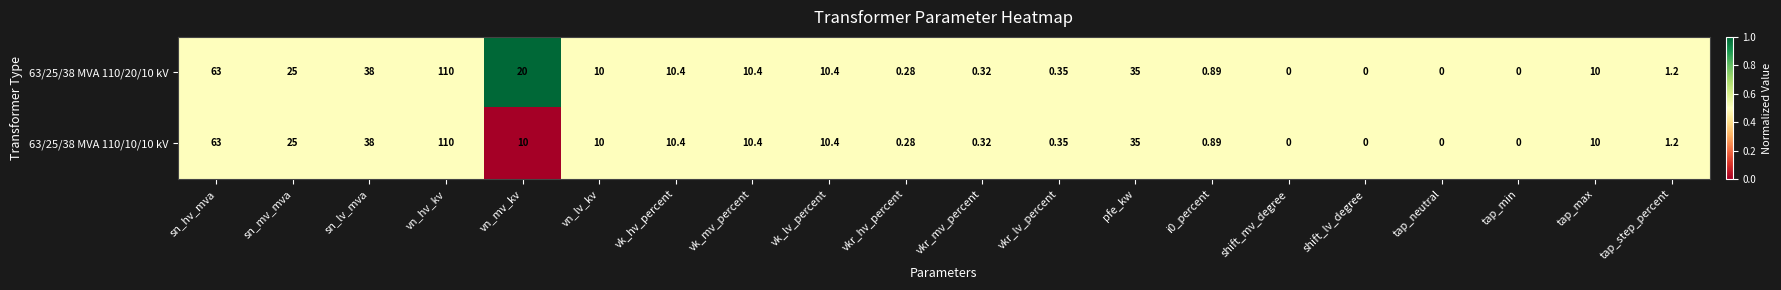

Where is 63/25/38 MVA 110/20/10 kV nearest to the value 55?

sn_hv_mva